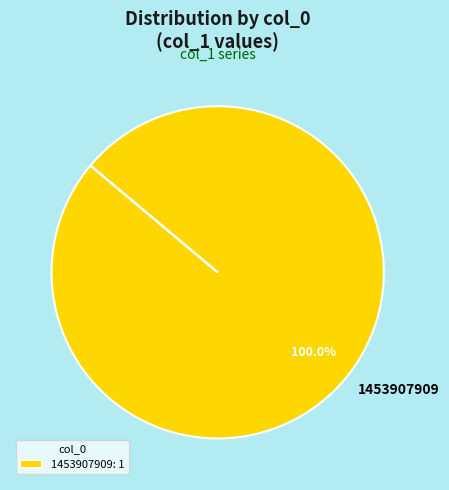

Does 1453907909 account for over 50% of the chart?

Yes